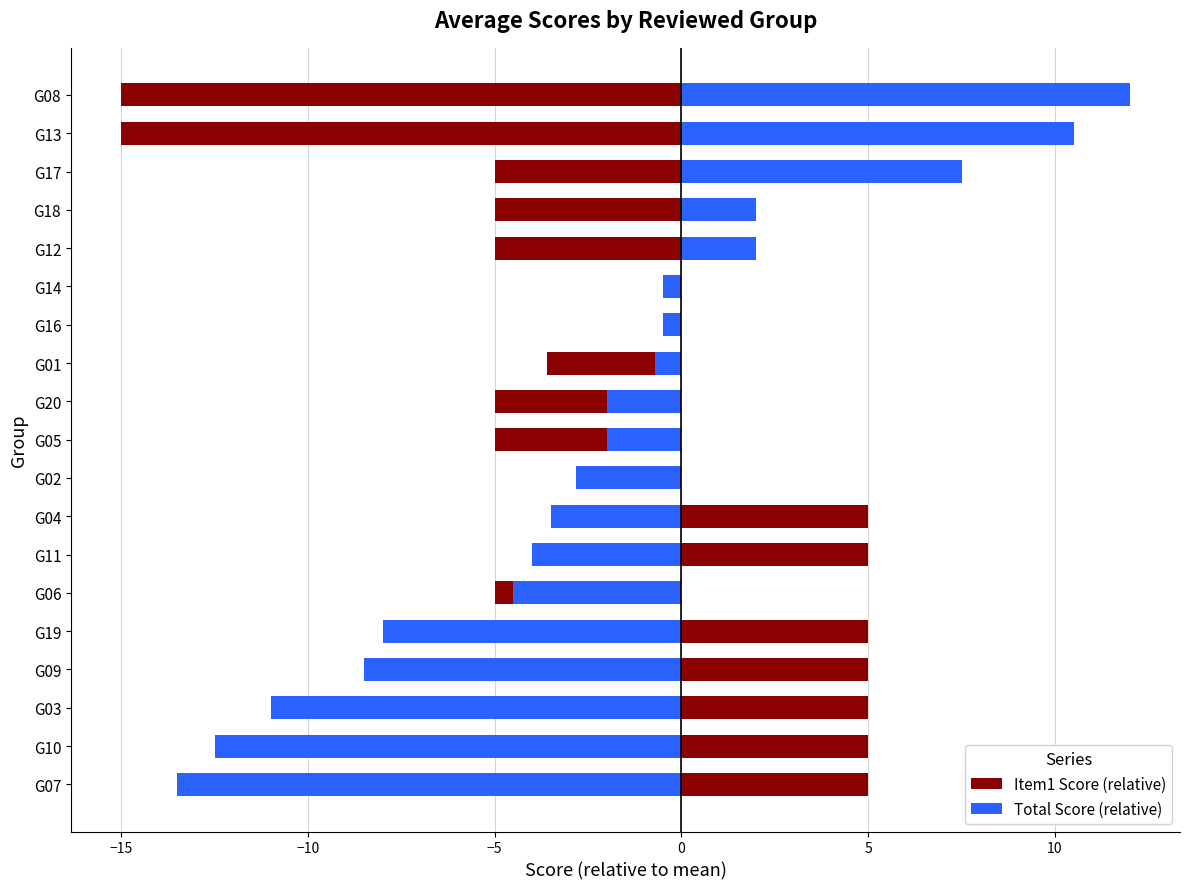

The Total Score (relative) series shows -0.2 at G01. True or false?

False